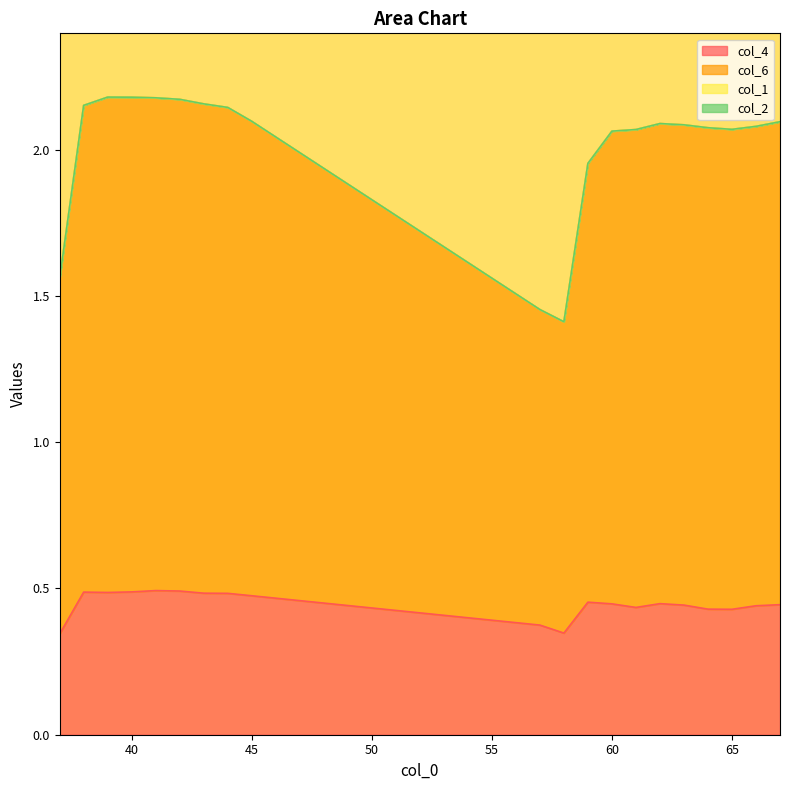

True or false: col_6 and col_4 intersect in this chart.

False